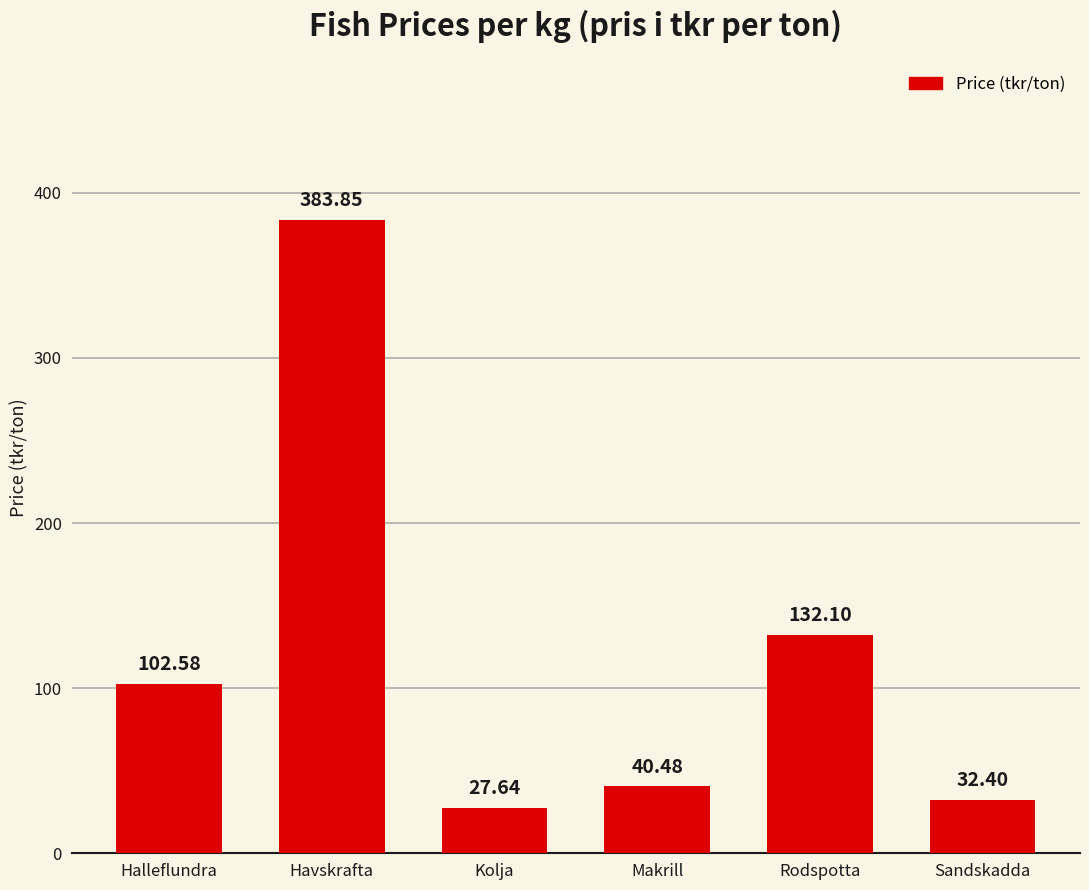

What position from the right is Kolja?

4